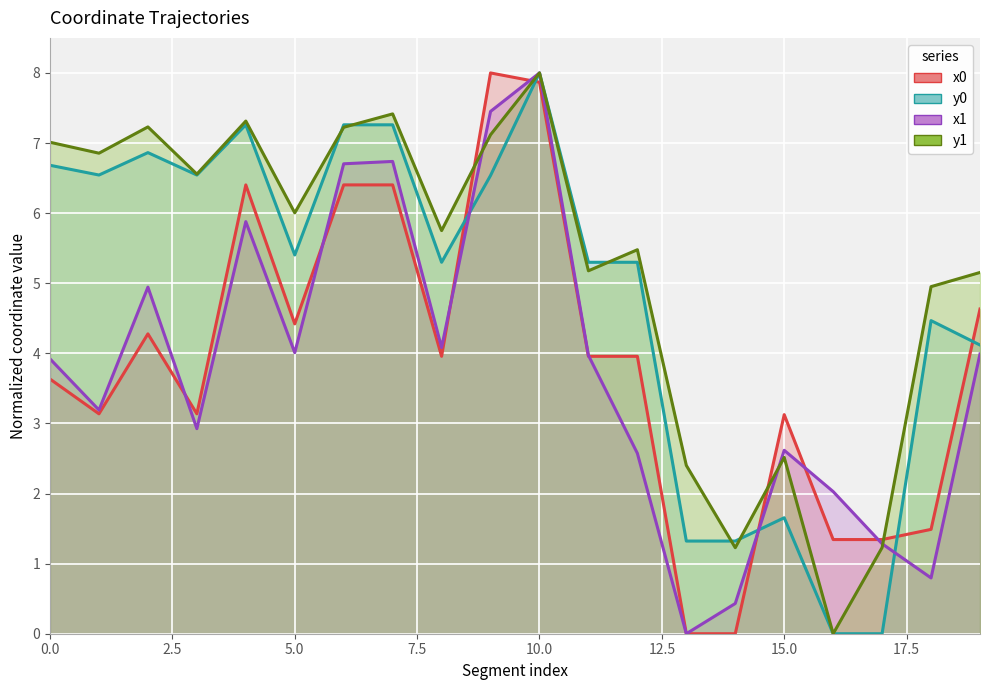

After their last crossing, which series has the higher values: x0 or x1?

x0